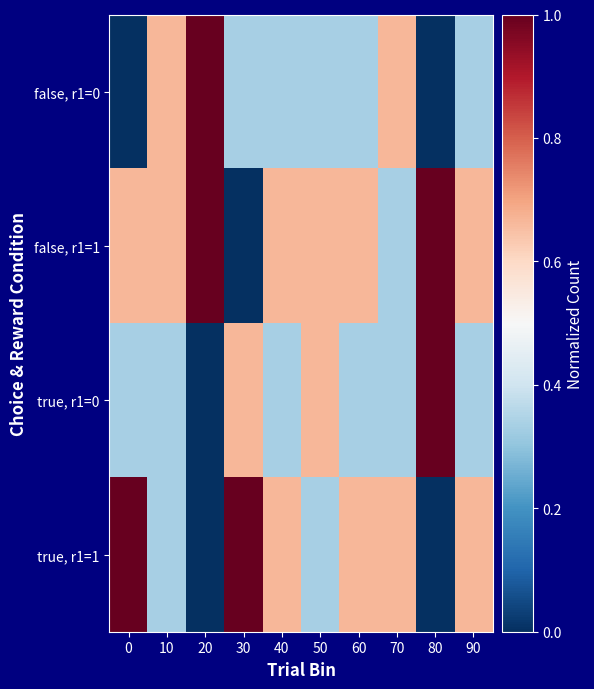

Count the number of categories in the chart.

10